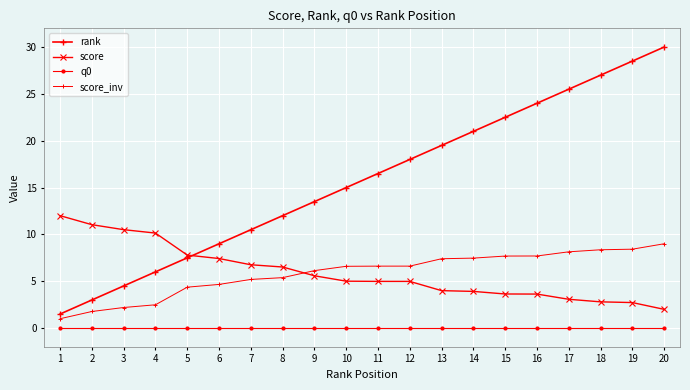

Reading right to left, what are all the values shown in this chart?

rank: 20=30.0	19=28.5	18=27.0	17=25.5	16=24.0	15=22.5	14=21.0	13=19.5	12=18.0	11=16.5	10=15.0	9=13.5	8=12.0	7=10.5	6=9.0	5=7.5	4=6.0	3=4.5	2=3.0	1=1.5
score: 20=2.0	19=2.7	18=2.8	17=3.1	16=3.6	15=3.6	14=3.9	13=4.0	12=5.0	11=5.0	10=5.0	9=5.6	8=6.5	7=6.8	6=7.4	5=7.8	4=10.1	3=10.5	2=11.0	1=12.0
q0: 20=0.0	19=0.0	18=0.0	17=0.0	16=0.0	15=0.0	14=0.0	13=0.0	12=0.0	11=0.0	10=0.0	9=0.0	8=0.0	7=0.0	6=0.0	5=0.0	4=0.0	3=0.0	2=0.0	1=0.0
score_inv: 20=9.0	19=8.4	18=8.4	17=8.1	16=7.7	15=7.7	14=7.5	13=7.4	12=6.6	11=6.6	10=6.6	9=6.1	8=5.4	7=5.2	6=4.7	5=4.4	4=2.5	3=2.2	2=1.8	1=1.0